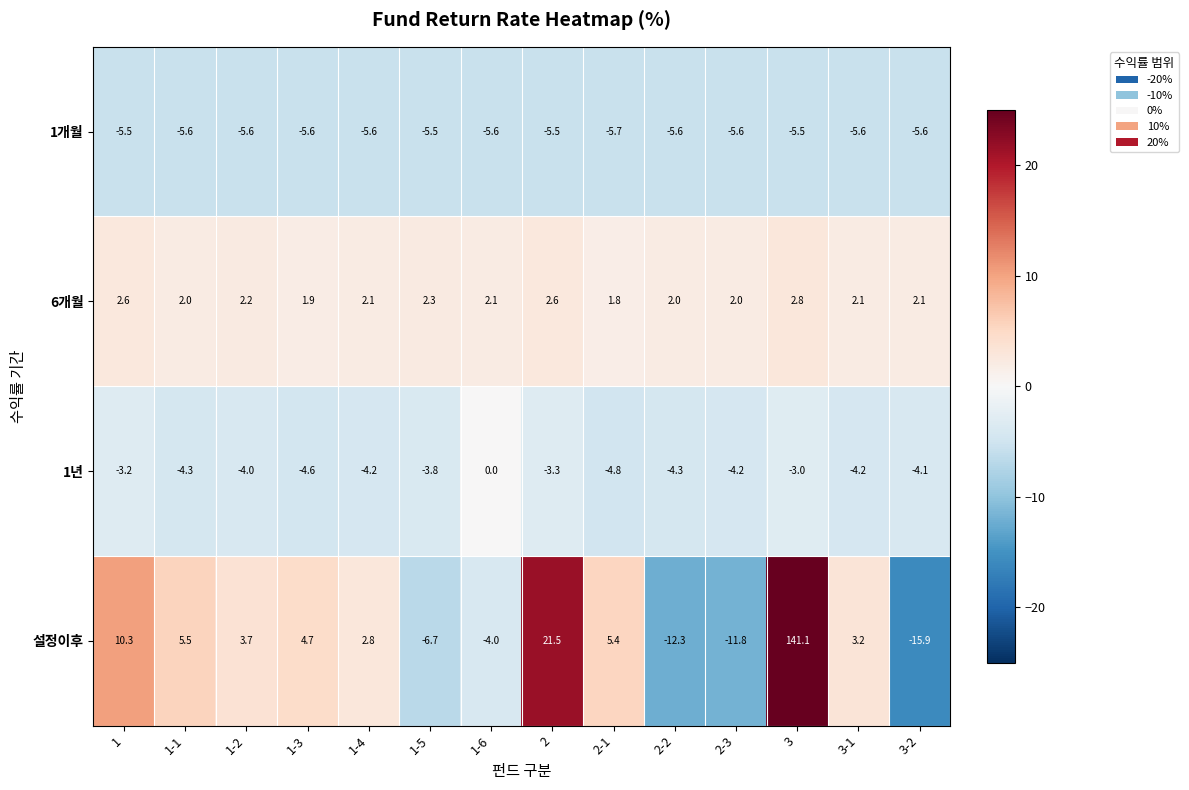

How many categories are shown in the chart?

14